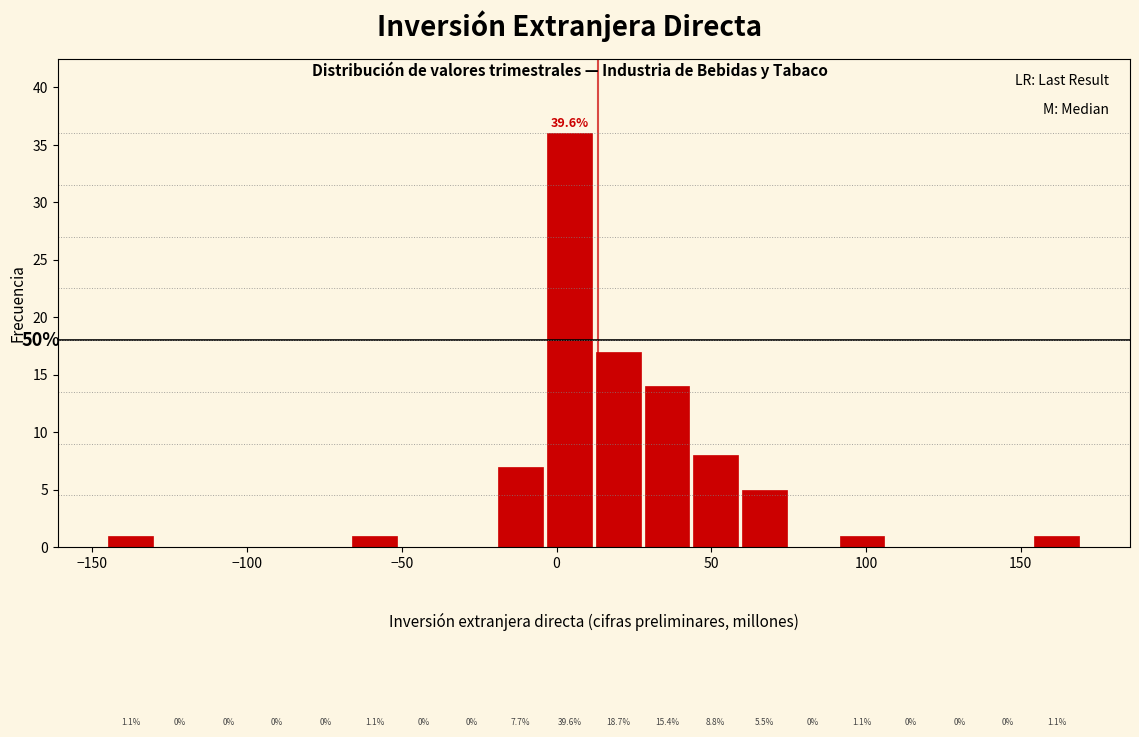

Around what value on the x-axis is the tallest bar? Give the approximate position of its centre, as read against the axis.

5